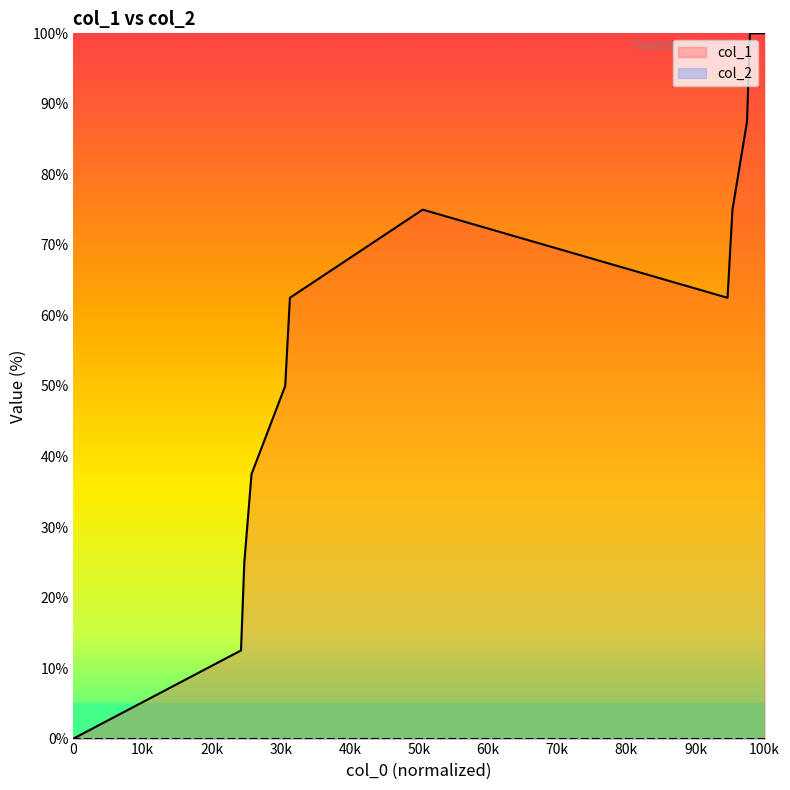

The value of col_1 at 0 is -34.8. True or false?

False